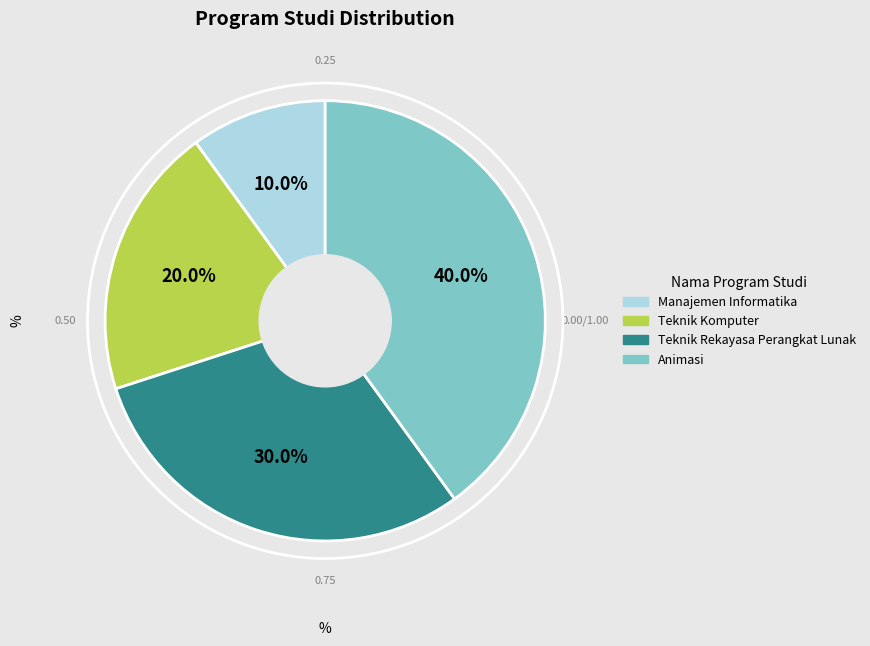

What is the smallest slice in the pie chart?

Manajemen Informatika